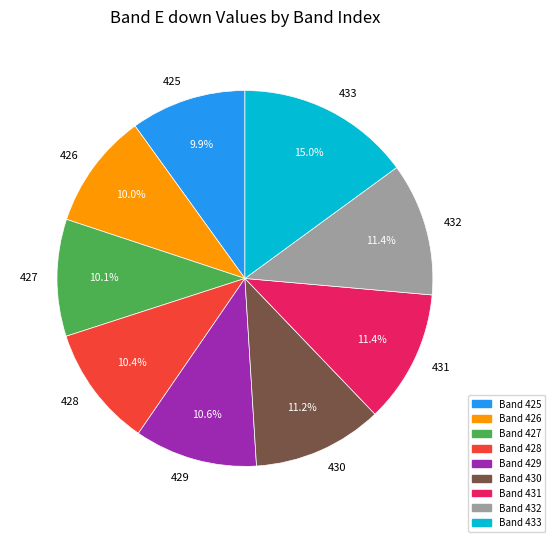

To the nearest percent, what percentage of the pie is 425?

10%